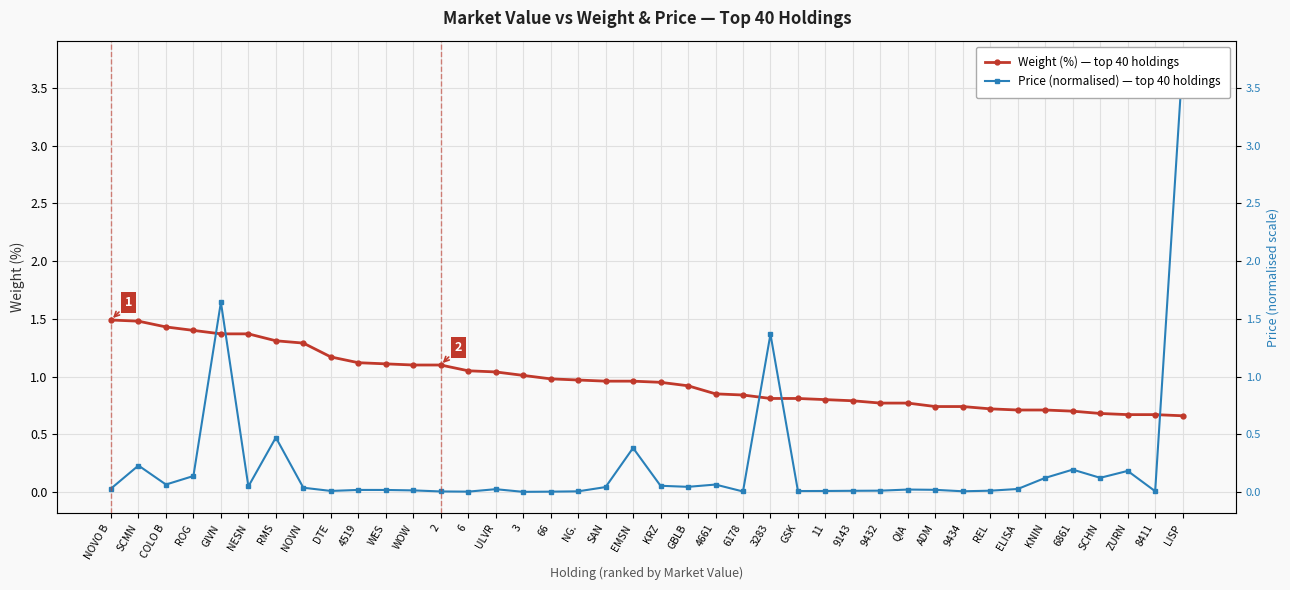

Reading left to right, list all the values displayed in this chart.

Weight (%) — top 40 holdings: NOVO B=1.5	SCMN=1.5	COLO B=1.4	ROG=1.4	GIVN=1.4	NESN=1.4	RMS=1.3	NOVN=1.3	DTE=1.2	4519=1.1	WES=1.1	WOW=1.1	2=1.1	6=1.1	ULVR=1.0	3=1.0	66=1.0	NG.=1.0	SAN=1.0	EMSN=1.0	KRZ=0.9	GBLB=0.9	4661=0.8	6178=0.8	3283=0.8	GSK=0.8	11=0.8	9143=0.8	9432=0.8	QIA=0.8	ADM=0.7	9434=0.7	REL=0.7	ELISA=0.7	KNIN=0.7	6861=0.7	SCHN=0.7	ZURN=0.7	8411=0.7	LISP=0.7
Price (normalised) — top 40 holdings: NOVO B=0.0	SCMN=0.2	COLO B=0.1	ROG=0.1	GIVN=1.6	NESN=0.0	RMS=0.5	NOVN=0.0	DTE=0.0	4519=0.0	WES=0.0	WOW=0.0	2=0.0	6=0.0	ULVR=0.0	3=0.0	66=0.0	NG.=0.0	SAN=0.0	EMSN=0.4	KRZ=0.1	GBLB=0.0	4661=0.1	6178=0.0	3283=1.4	GSK=0.0	11=0.0	9143=0.0	9432=0.0	QIA=0.0	ADM=0.0	9434=0.0	REL=0.0	ELISA=0.0	KNIN=0.1	6861=0.2	SCHN=0.1	ZURN=0.2	8411=0.0	LISP=3.7